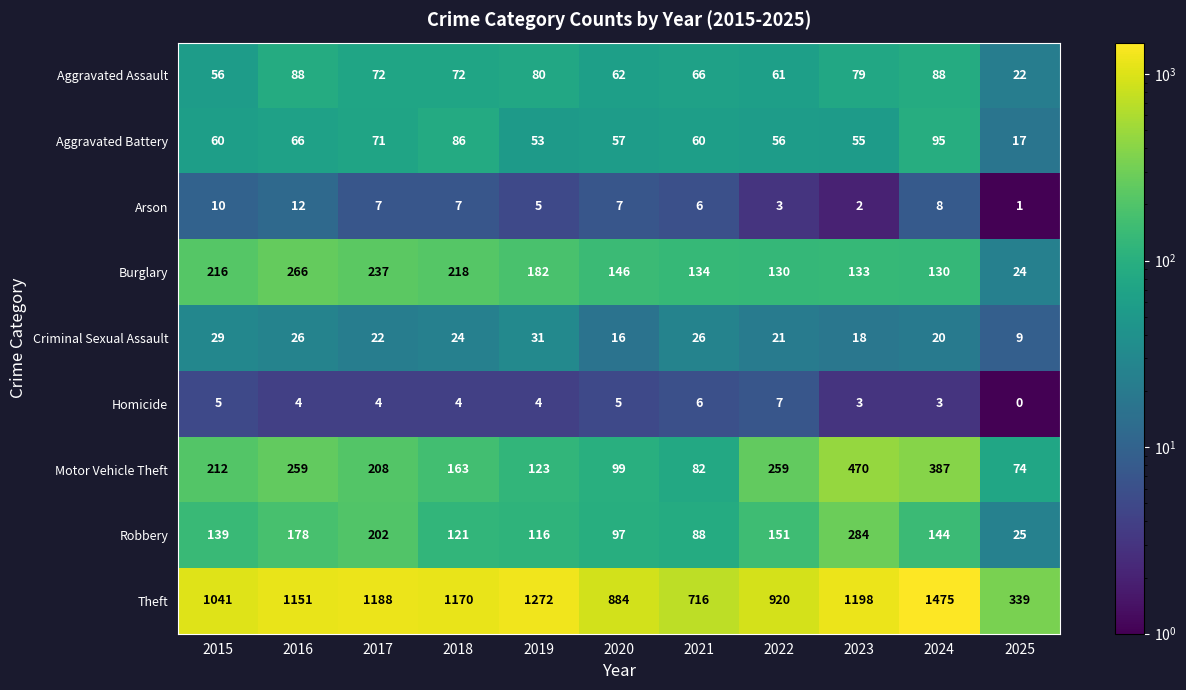

Is it true that Homicide equals 0 at 2025?

True